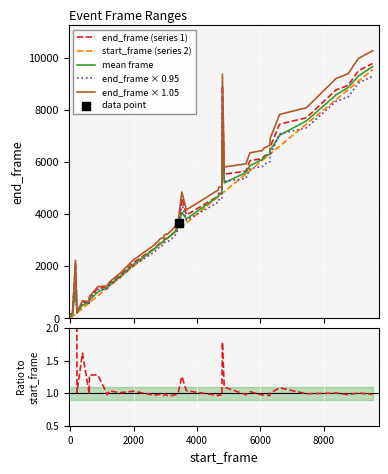

Which series has the largest Y range (max minus min)?

end_frame × 1.05